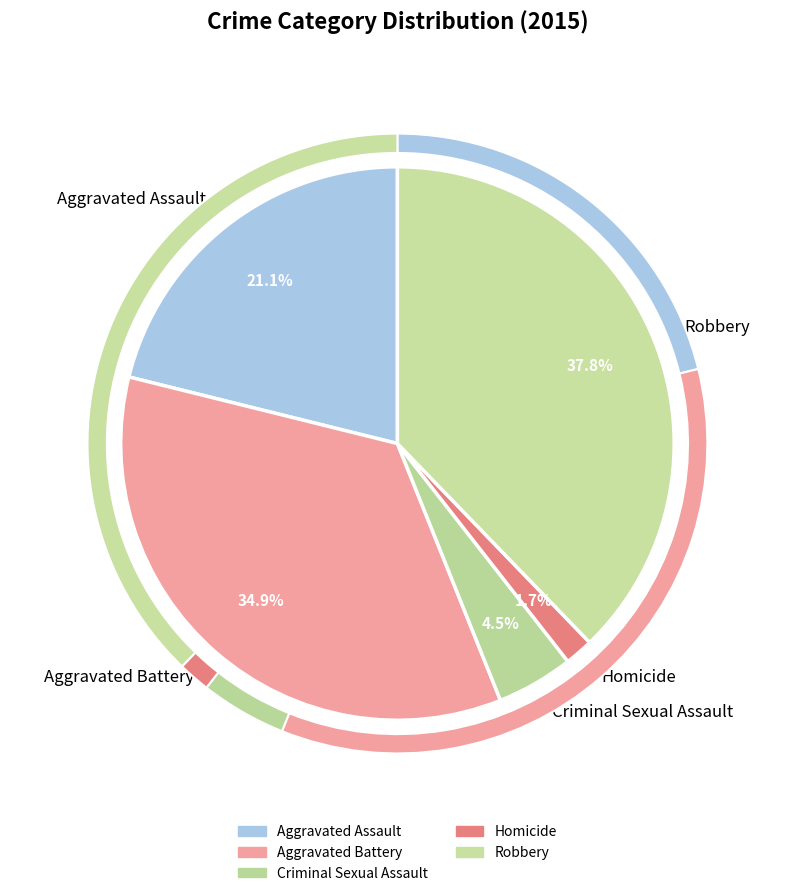

To the nearest percent, what is the difference between the Homicide and Aggravated Battery slice percentages?

33%